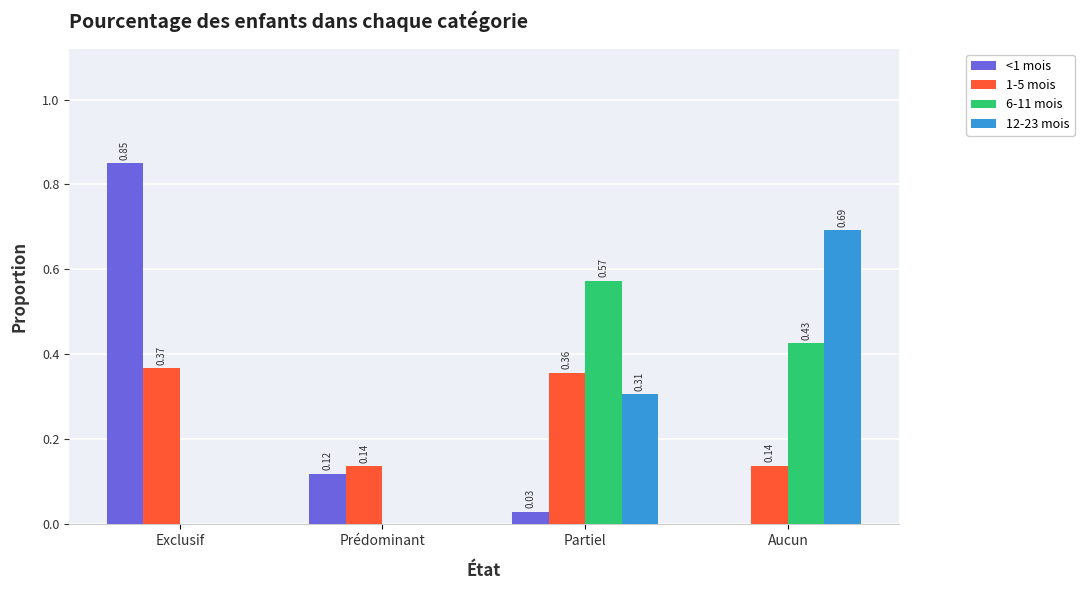

At which label does 1-5 mois reach its peak?

Exclusif